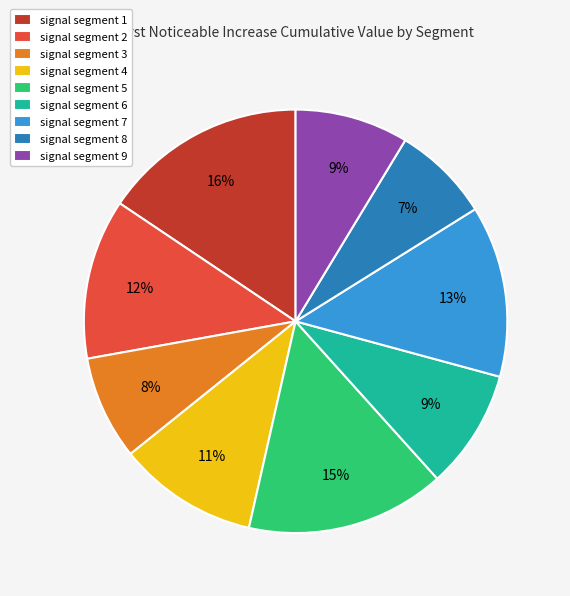

Count the number of slices in the pie.

9